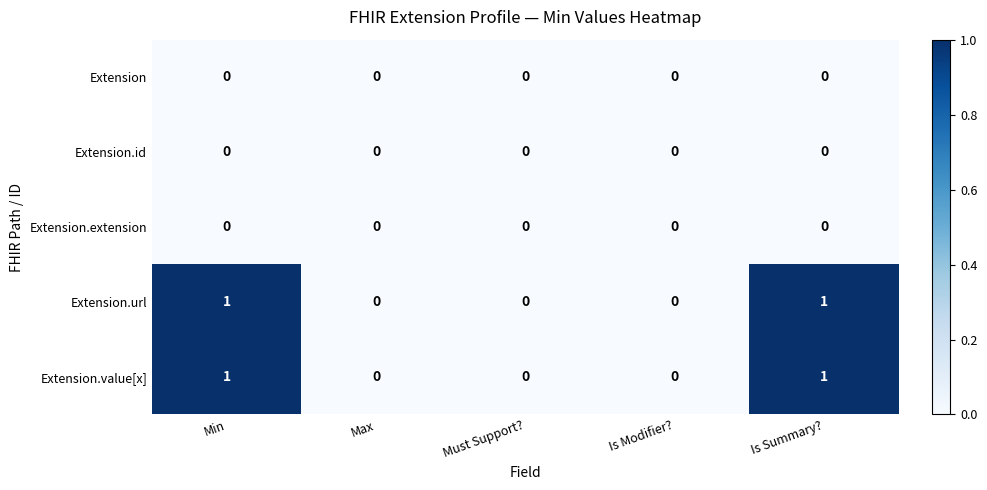

How many data points does each series have?

5